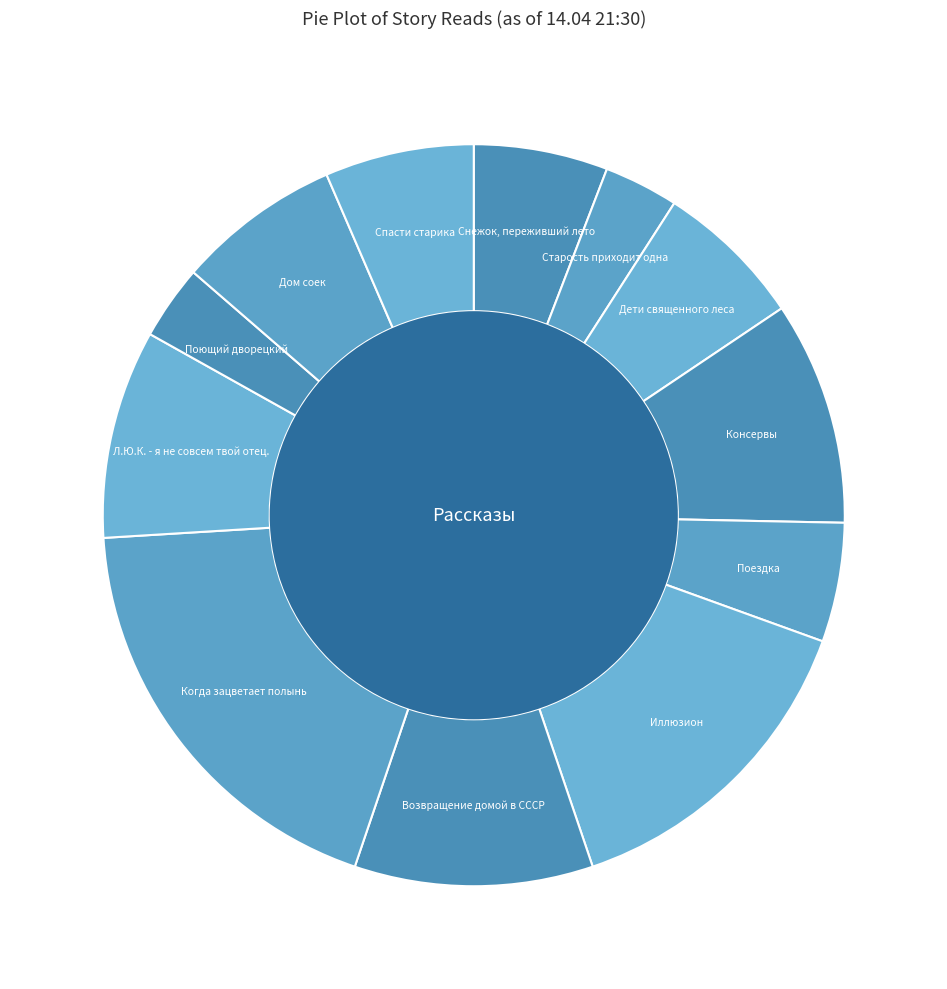

Count the number of slices in the pie.

12